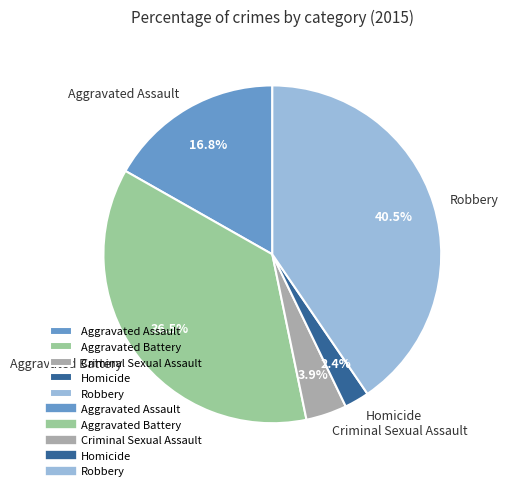

To the nearest percent, what portion does Aggravated Assault represent?

17%